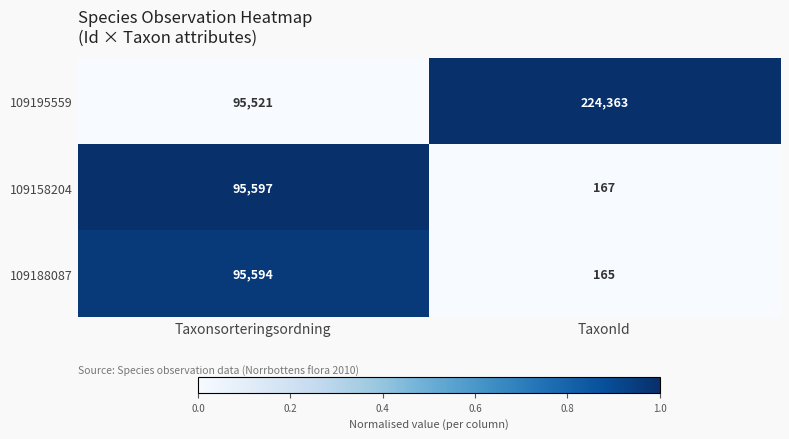

How many data points in 109195559 are less than 224363?

1